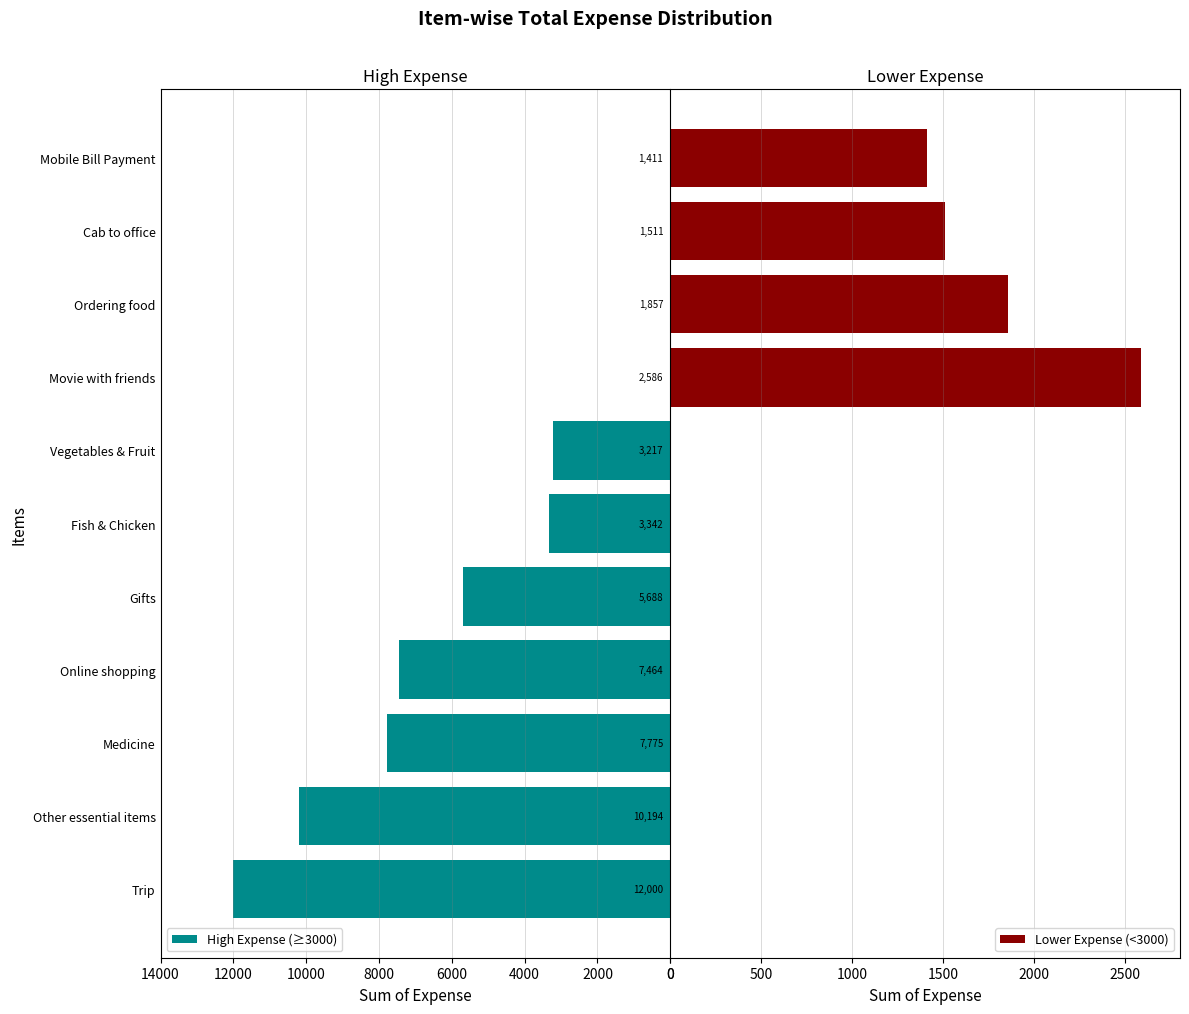

What is the difference between the High Expense (≥3000) values at Fish & Chicken and Cab to office?

3342.0